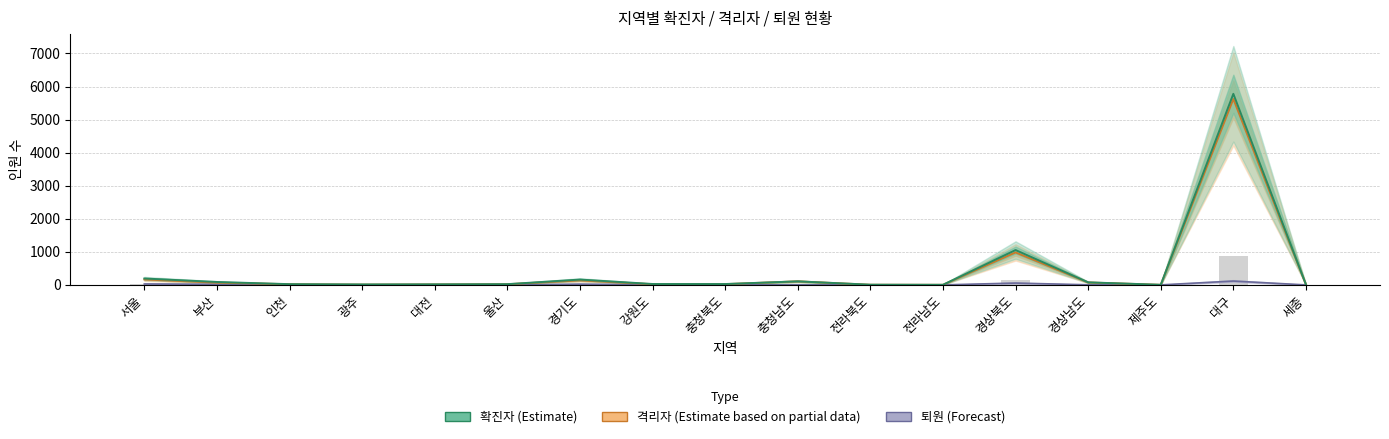

What is the value of the 퇴원 bar at the 6th from the left?

2